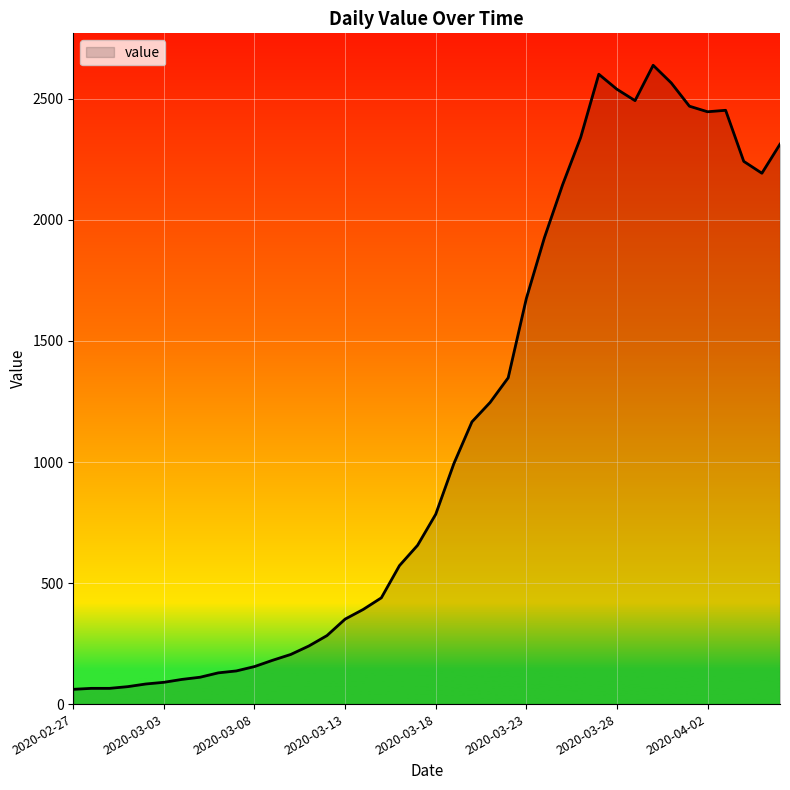

How many lines are shown in the chart?

1